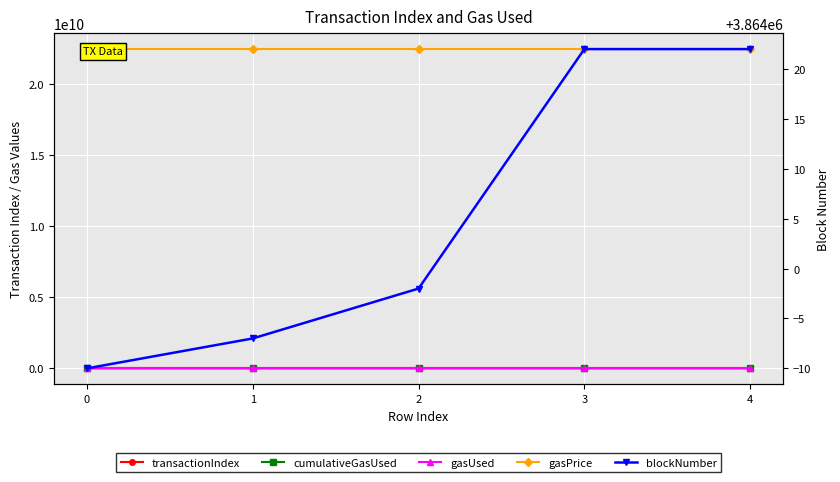

List the labels in order of gasPrice value, largest first.

0, 1, 2, 3, 4